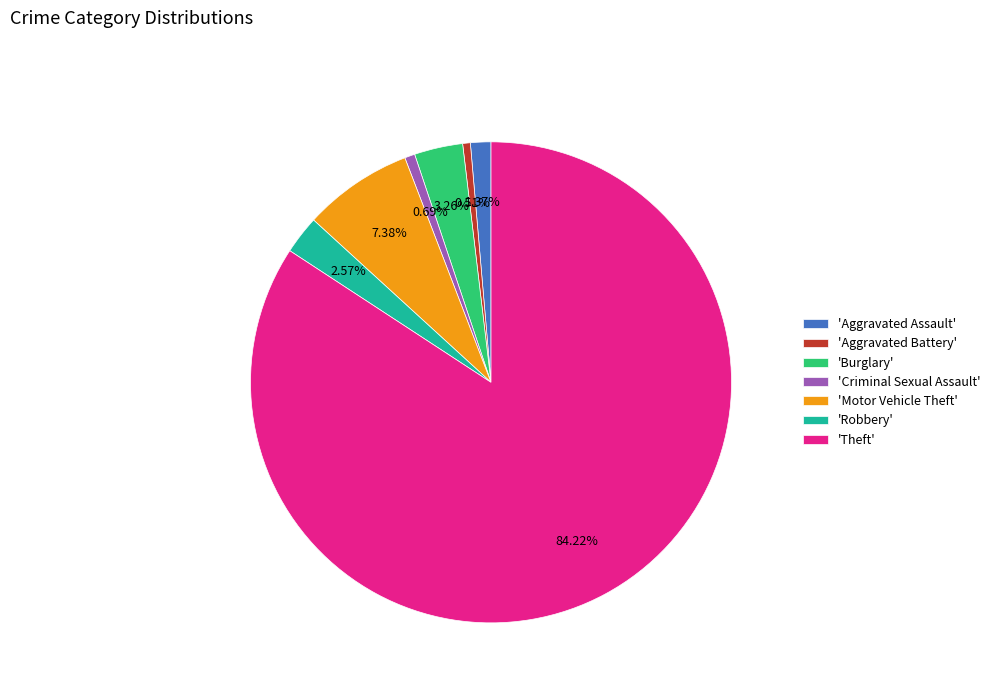

Combined, do 'Criminal Sexual Assault' and 'Theft' account for over 50%?

Yes